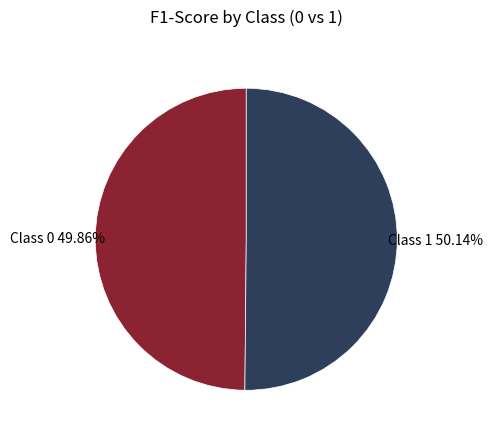

Is there a majority slice in this chart?

Yes